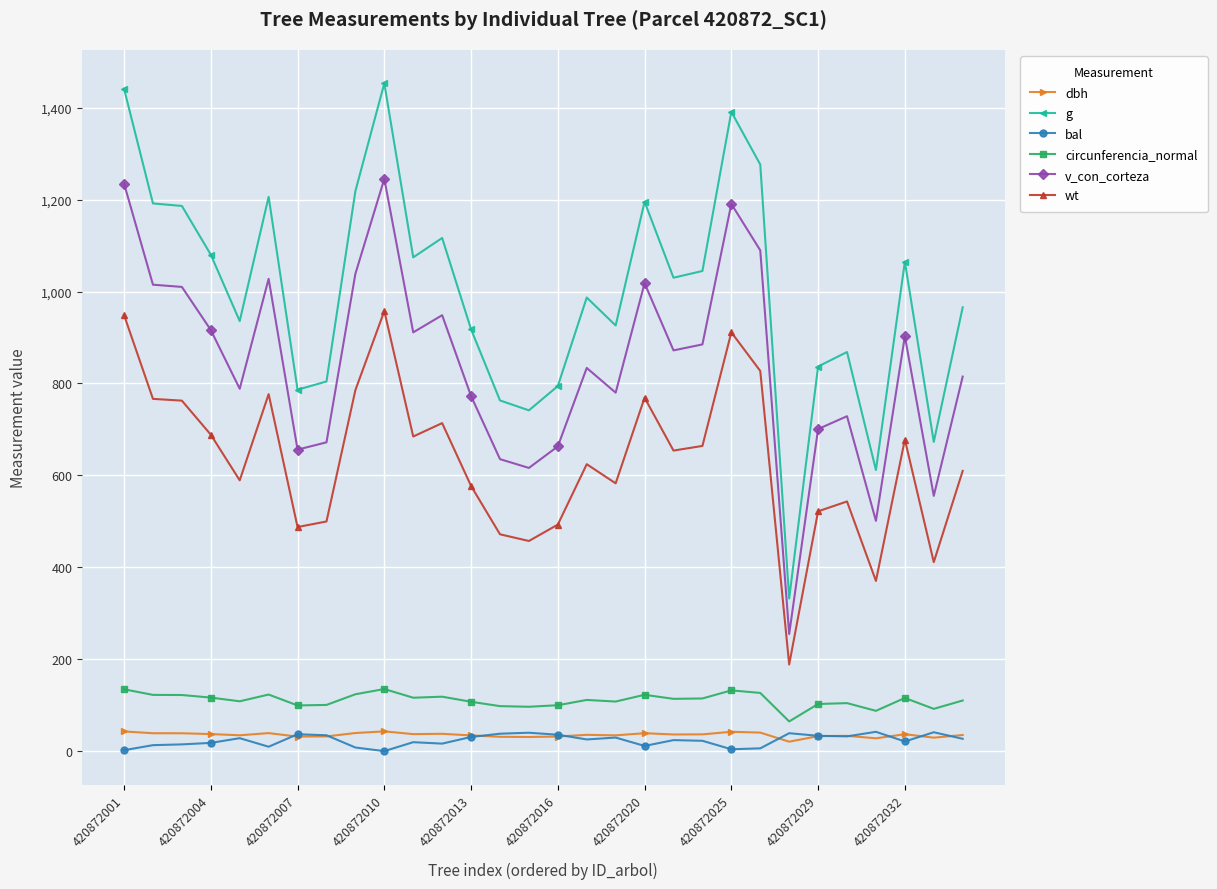

What is the value of the bal point at the 27th from the left?

42.0